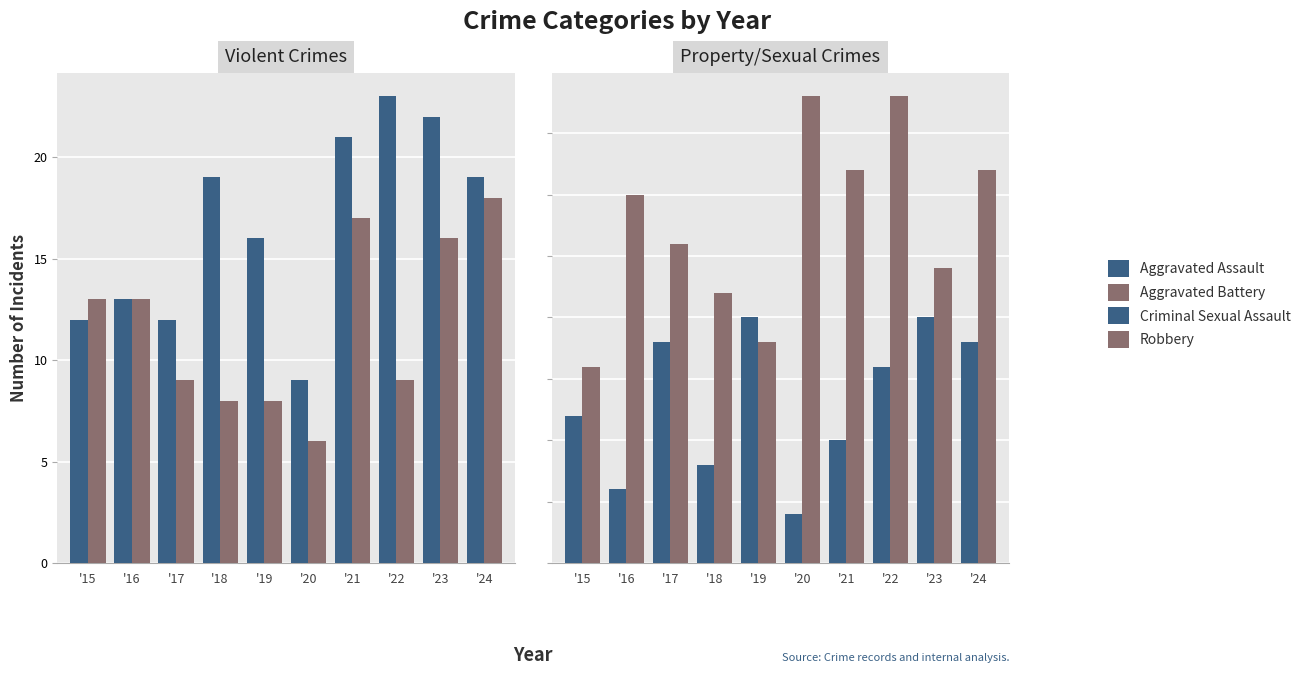

Are the bars horizontal?

No